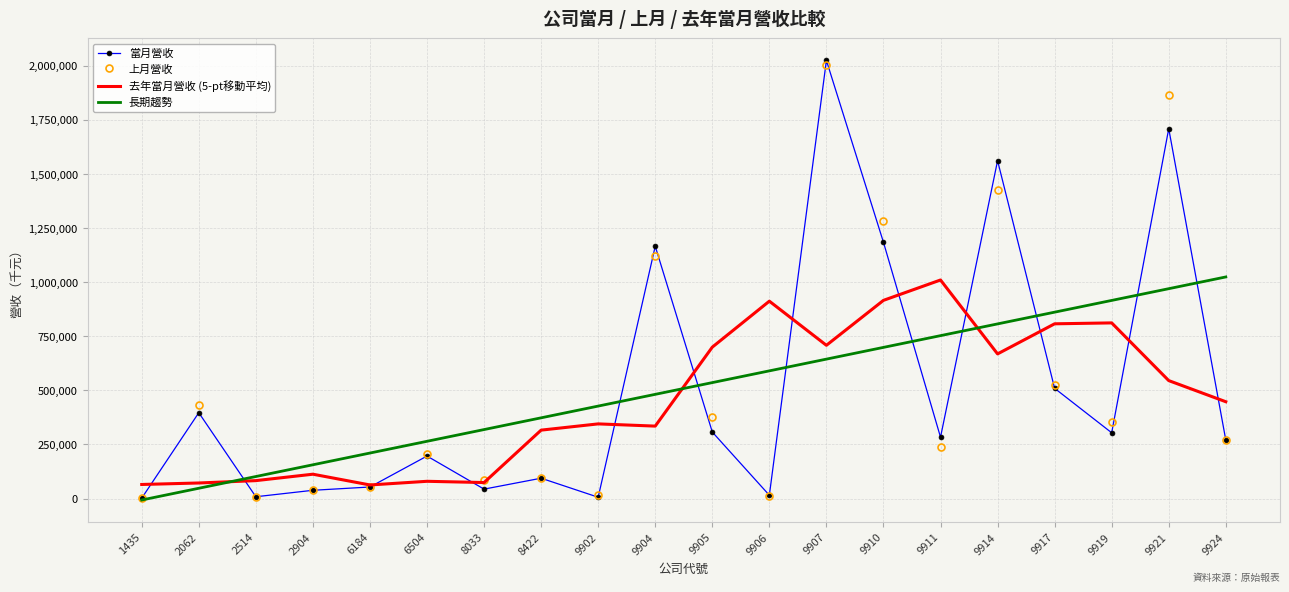

What is the greatest value displayed?

2024354.0